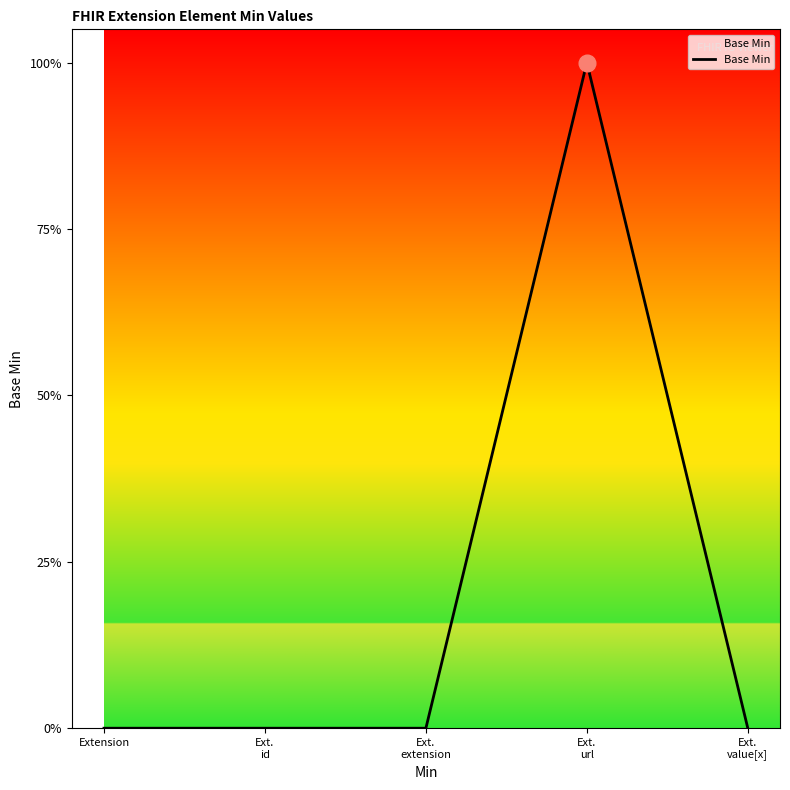

Reading left to right, transcribe all the data shown in this chart.

Extension=0	Ext.
id=0	Ext.
extension=0	Ext.
url=1	Ext.
value[x]=0